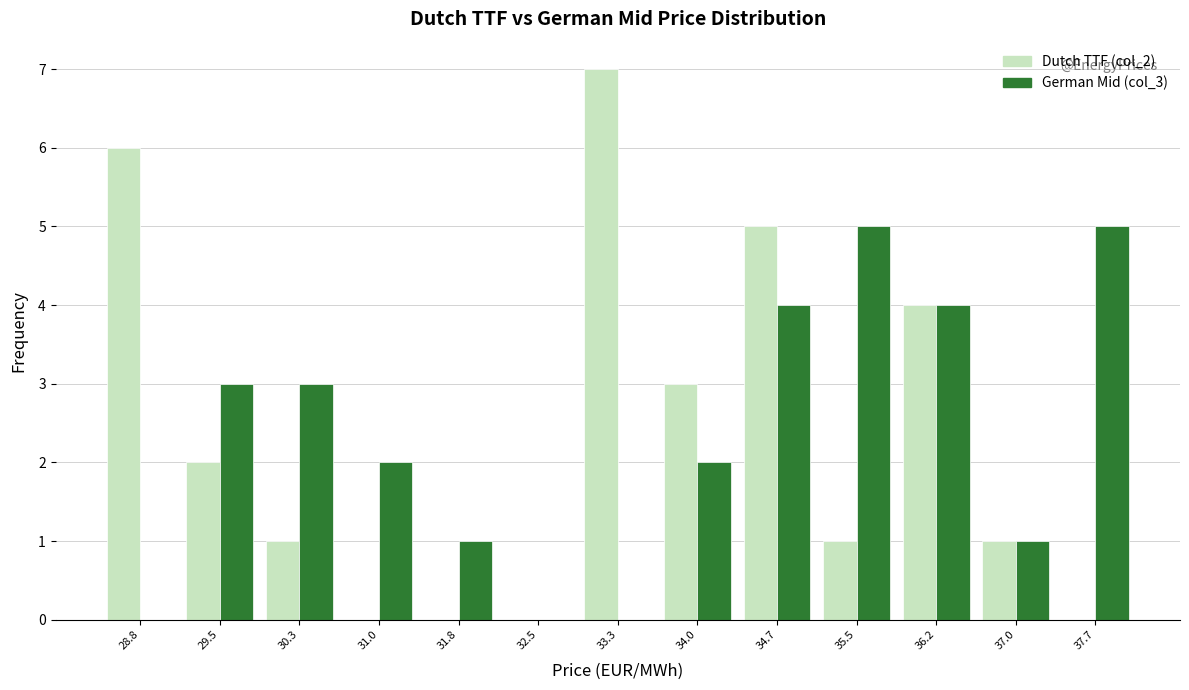

What is the height of the German Mid (col_3) bar covering 31.4 to 32.1 on the x-axis? Neither the bar edges nor the heights are printed on the chart, so give them approximately, as read against the axes.

1